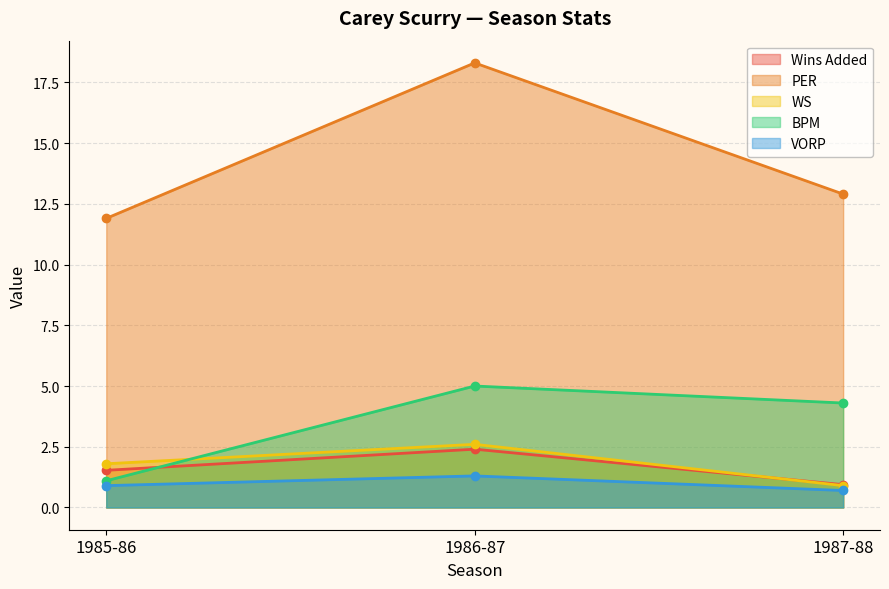

Which has a higher value, 1985-86 or 1987-88?

1985-86